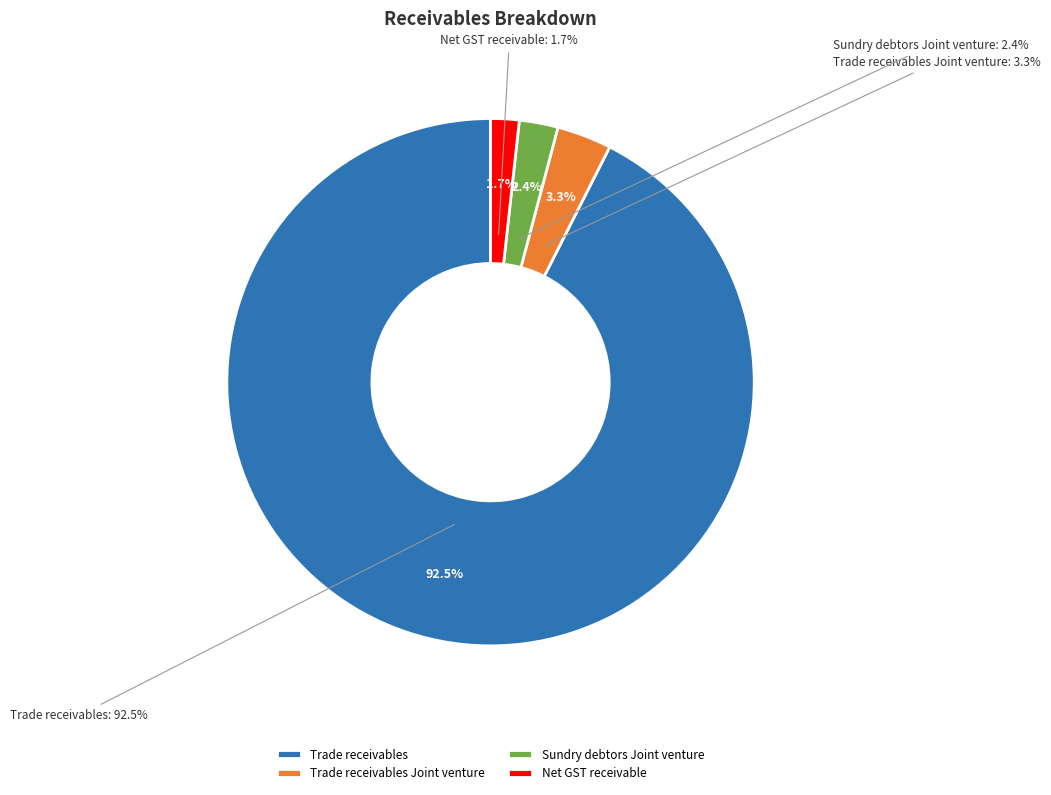

Which category has the biggest portion of the pie?

Trade receivables